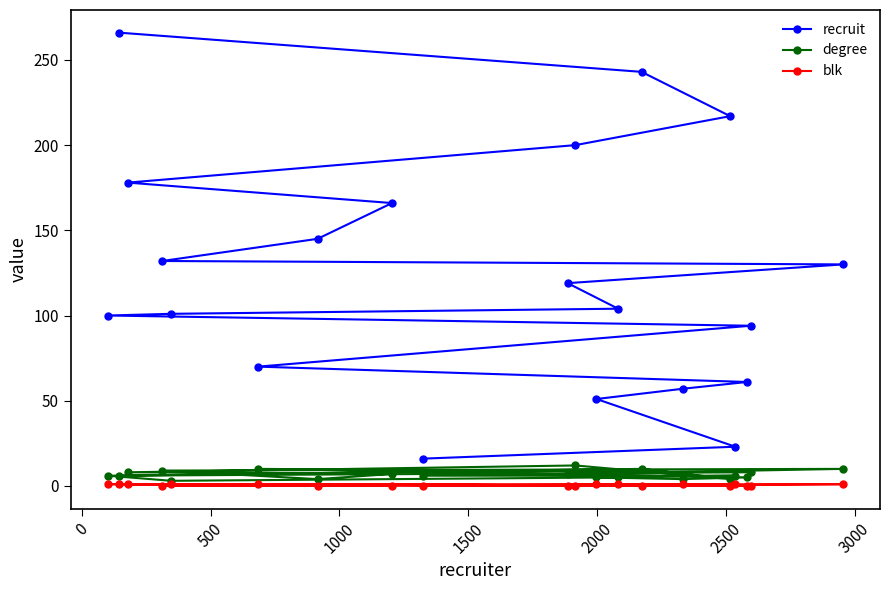

Which series has the largest total across all categories?

recruit